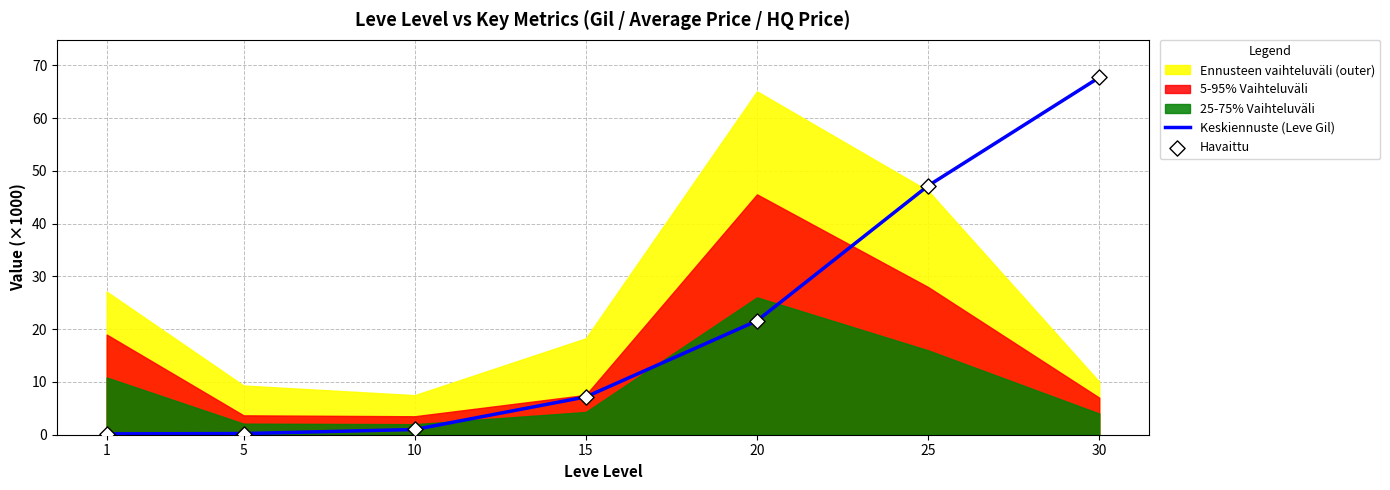

Where is Keskiennuste (Leve Gil) nearest to the value 33?

20